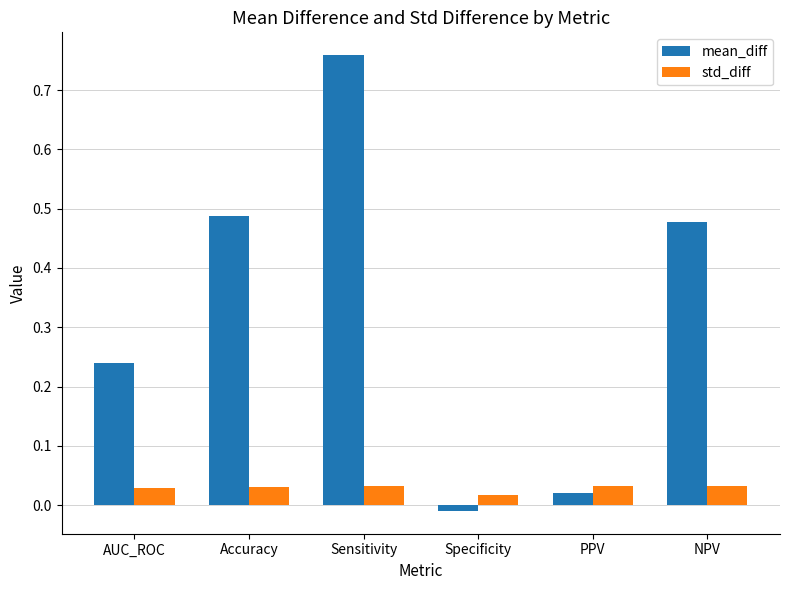

How many data points does each series have?

6